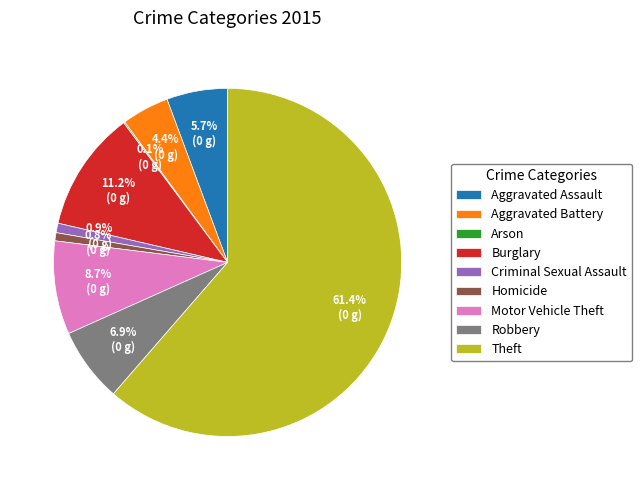

Which slice is the largest?

Theft